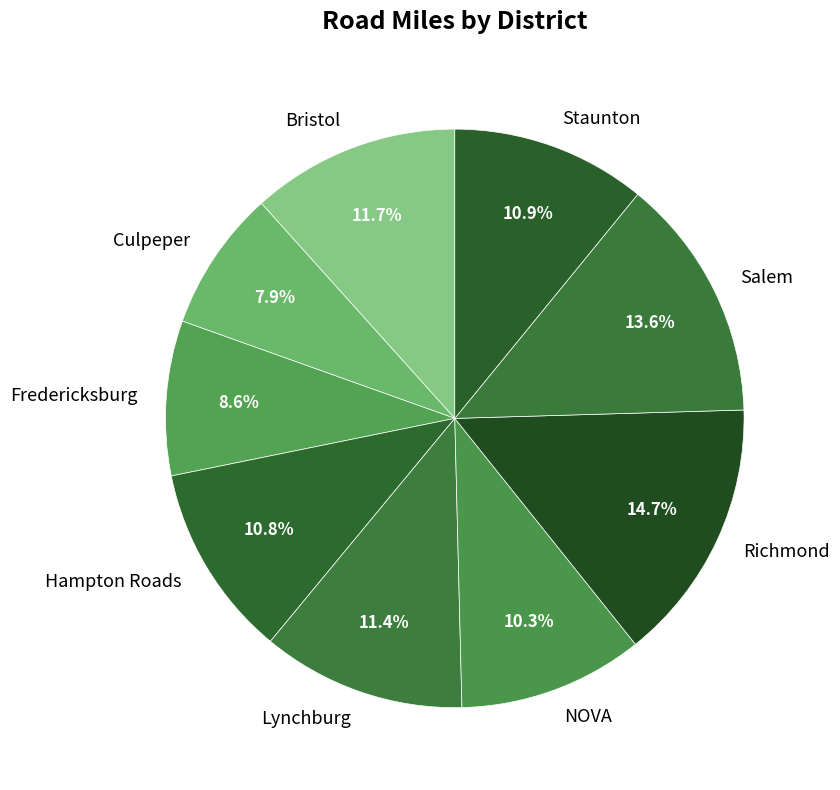

What is the ratio of the value at Fredericksburg to the value at Culpeper?

1.1